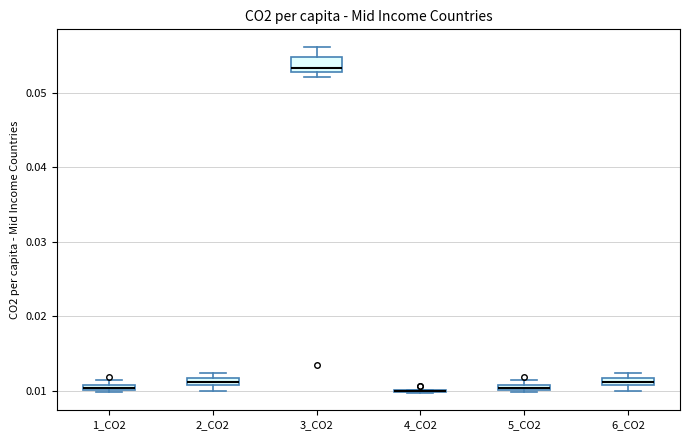

Which box is the tallest, from its lower edge to its upper edge?

3_CO2